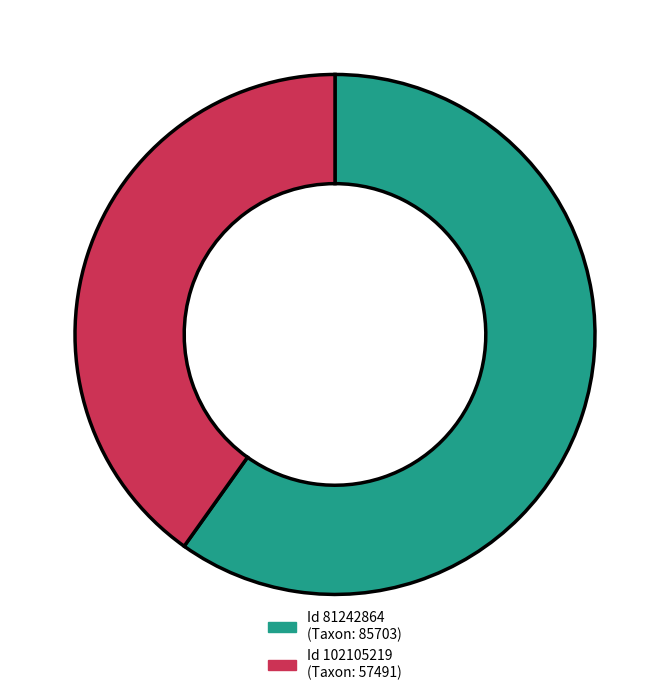

Is there any slice that represents more than half of the pie?

Yes